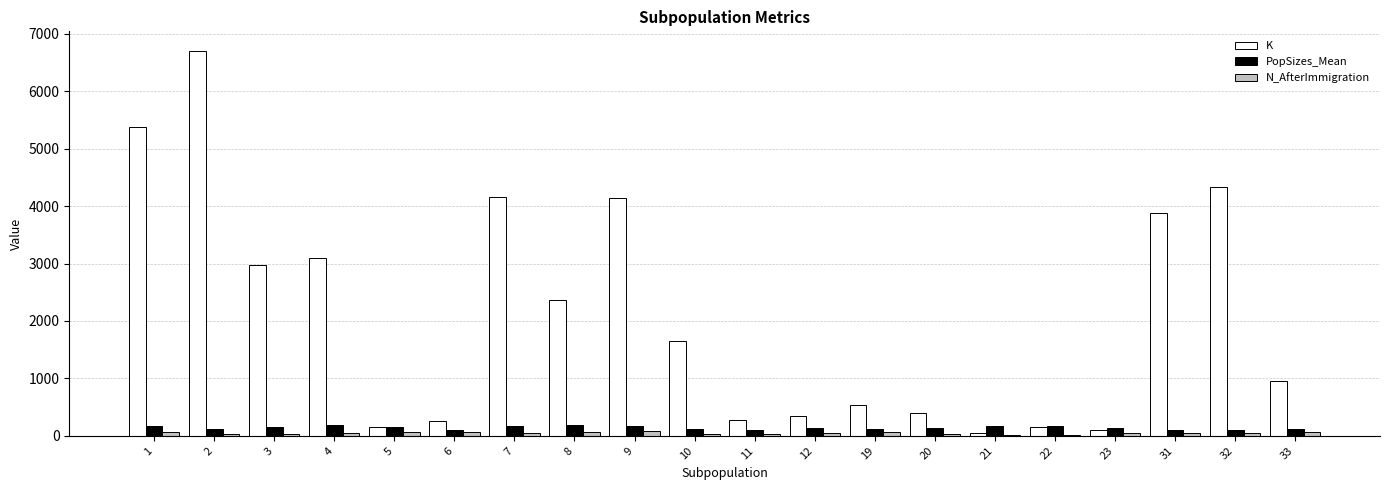

What is the total value across all series at 12?

529.5